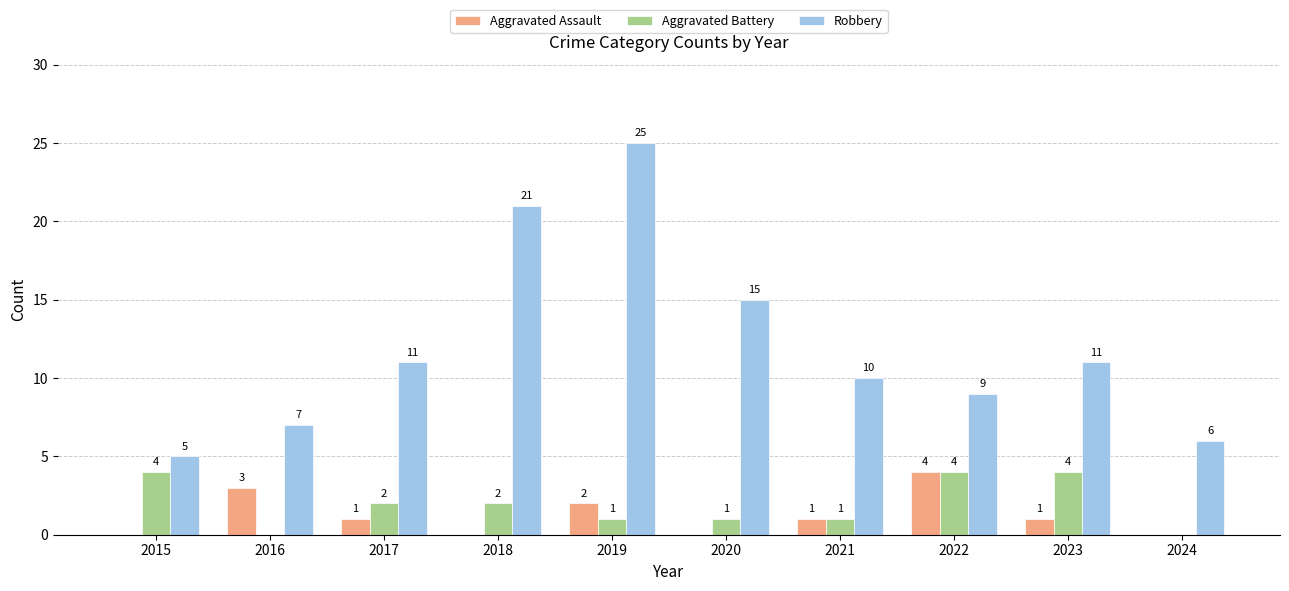

What is the spread (max minus min) of values at 2015?

5